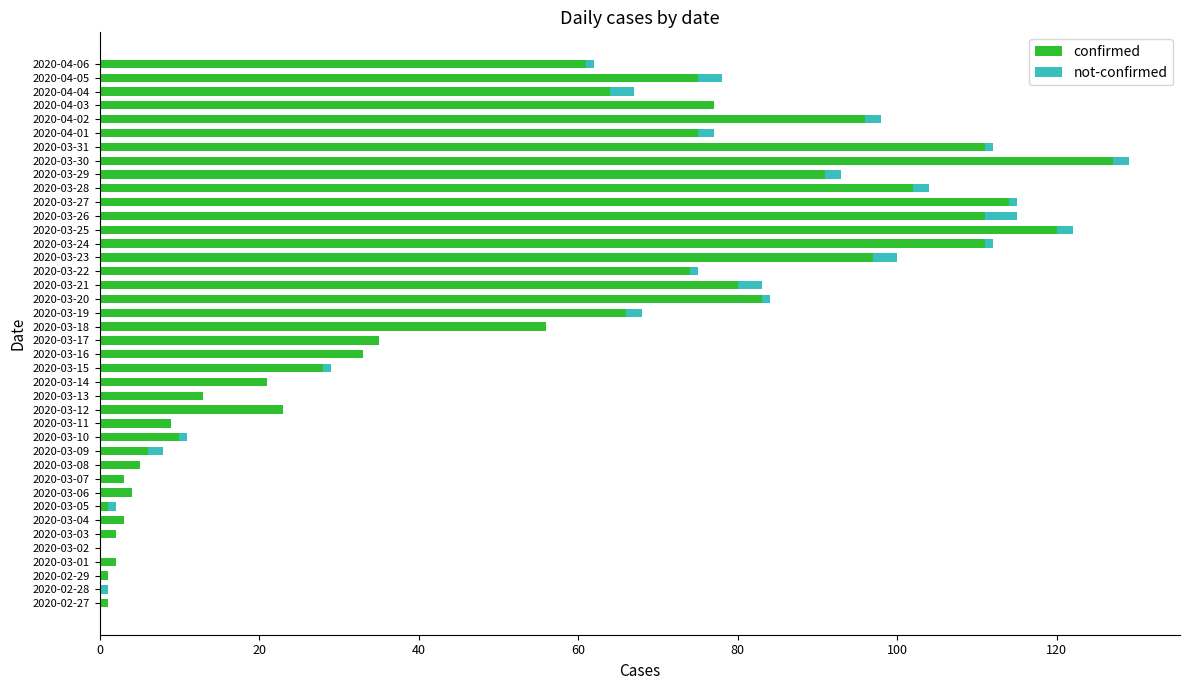

At which label does confirmed reach its peak?

2020-03-30